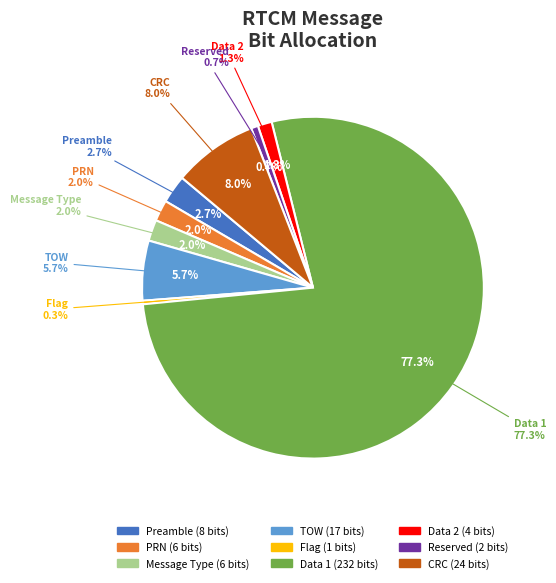

What is the largest slice in the pie chart?

Data 1